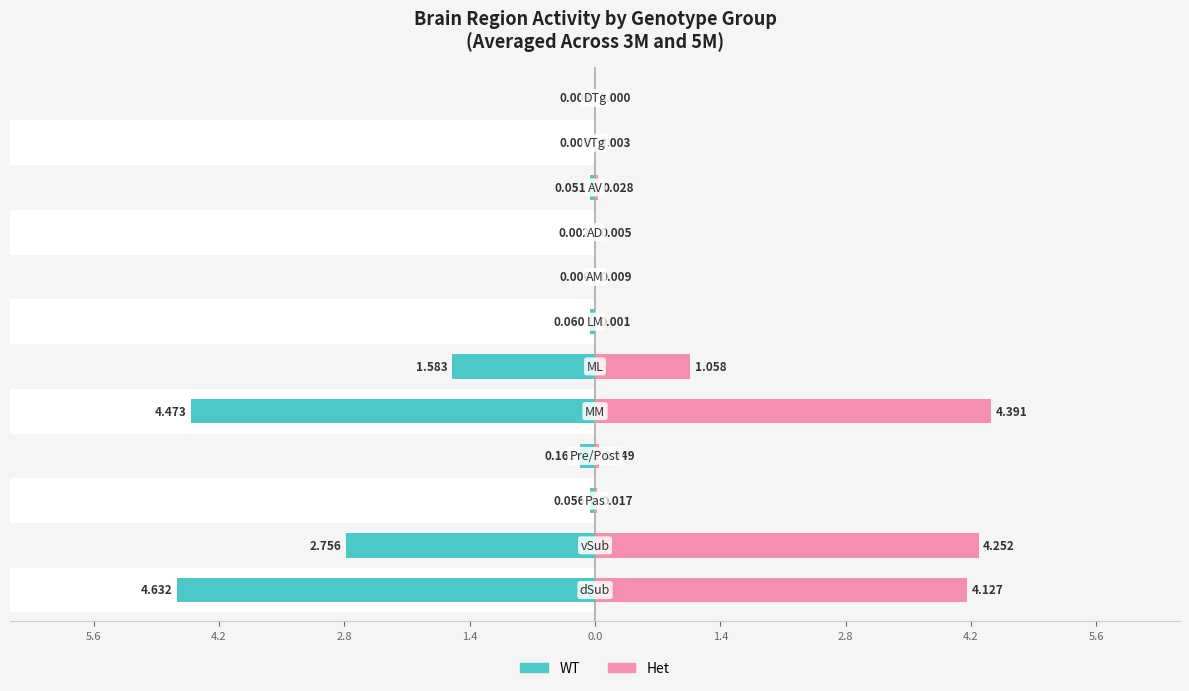

Are the bars grouped side by side (vs. stacked)?

Yes